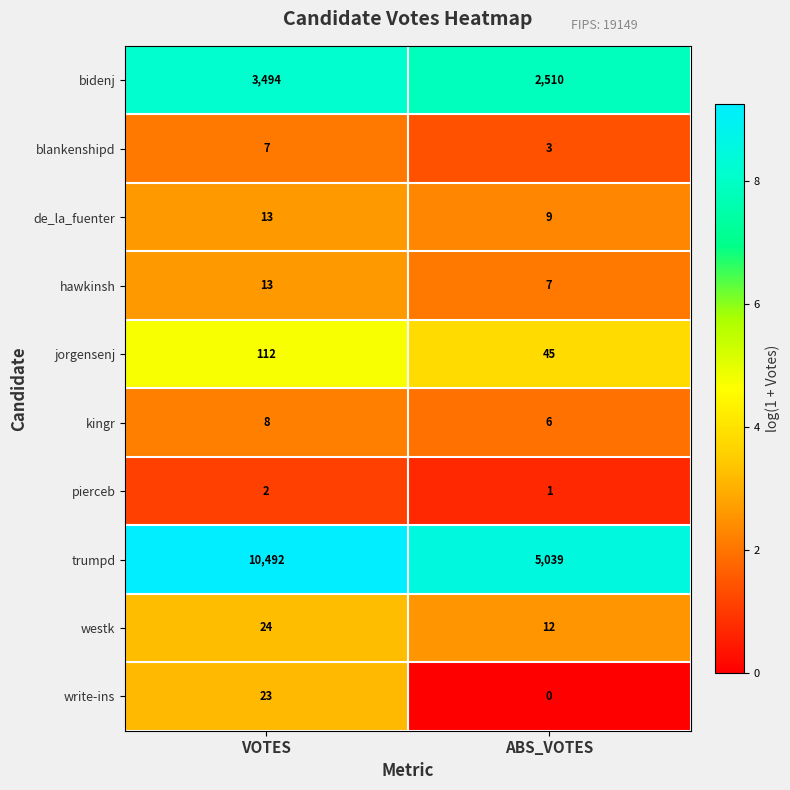

At how many categories does at least one series exceed 4?

2